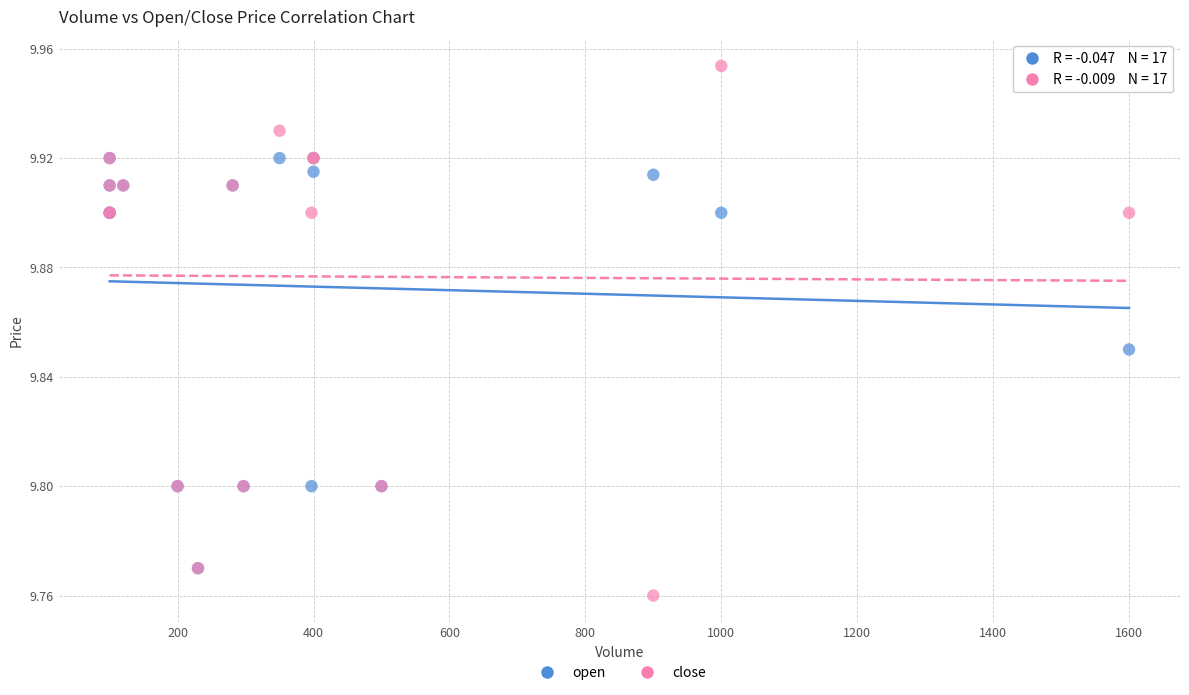

What are all the series names shown in the legend?

open, close